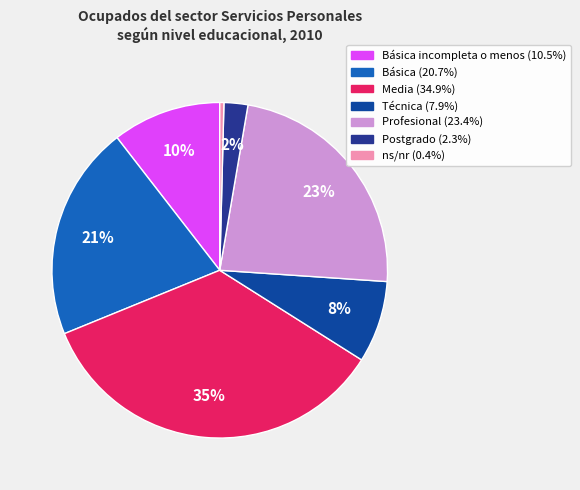

Is there a majority slice in this chart?

No